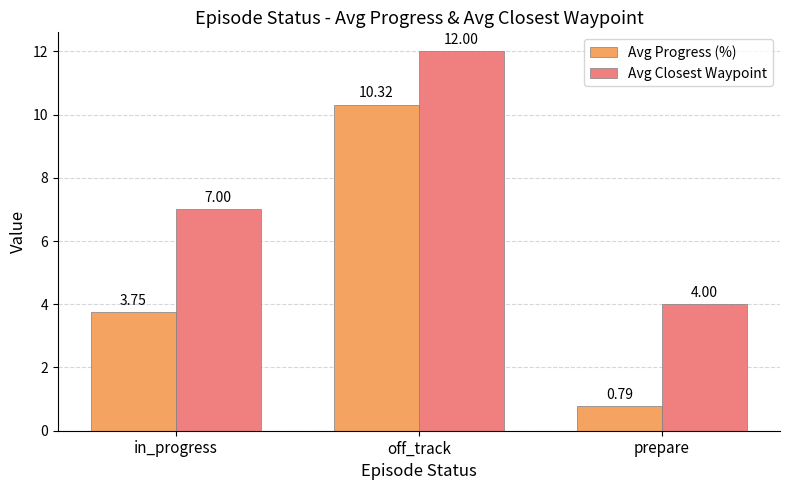

List the series in order of their overall mean, lowest first.

Avg Progress (%), Avg Closest Waypoint